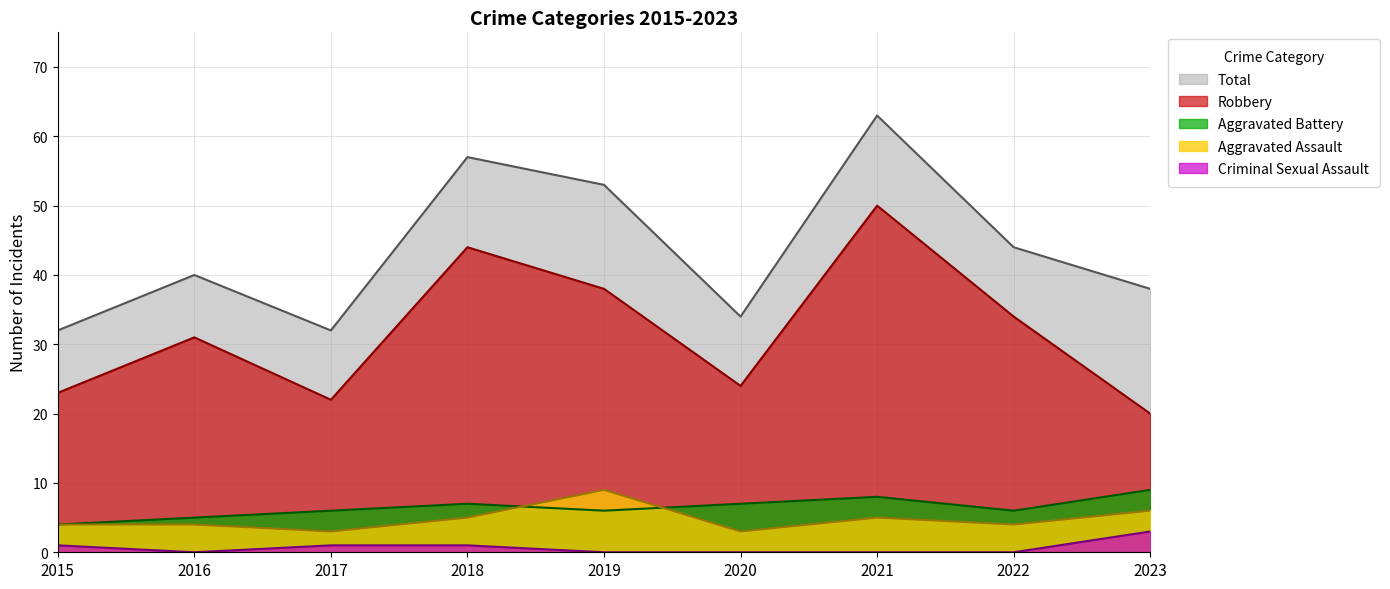

What are all the series names shown in the legend?

Total, Robbery, Aggravated Battery, Aggravated Assault, Criminal Sexual Assault